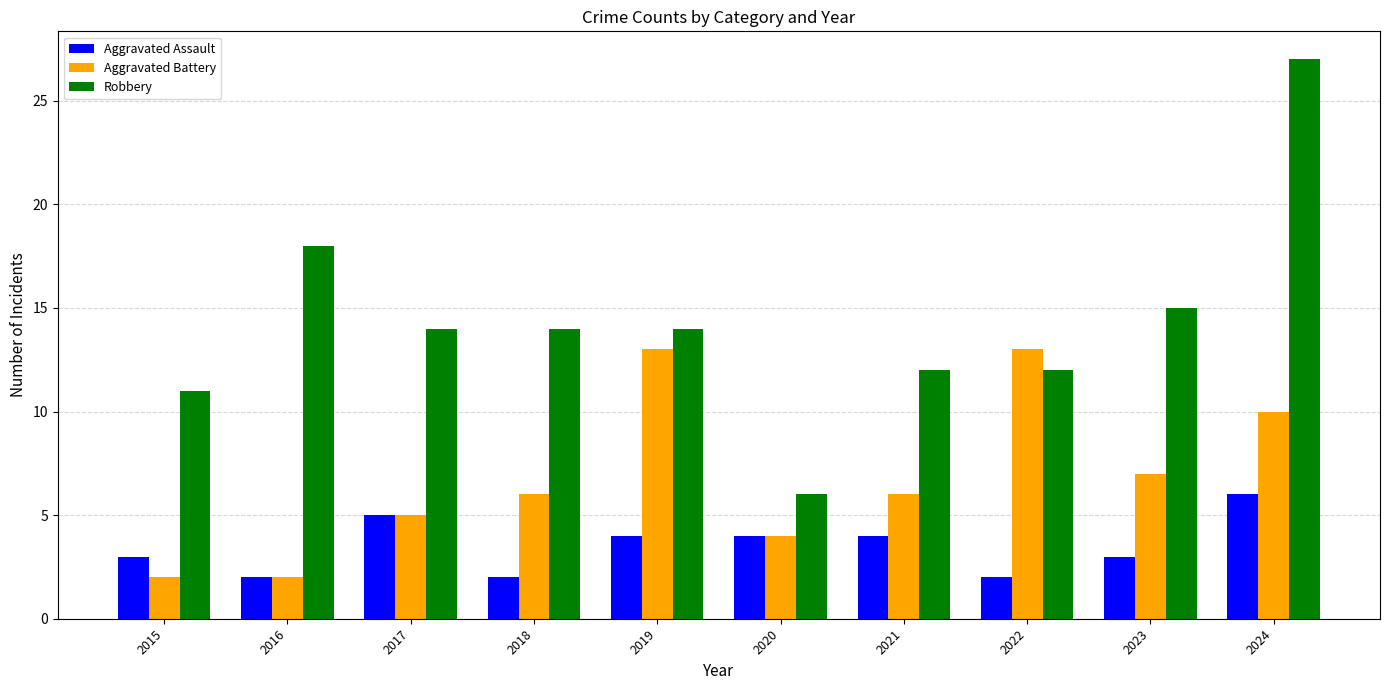

What is the value of the Robbery bar at the 8th from the left?

12